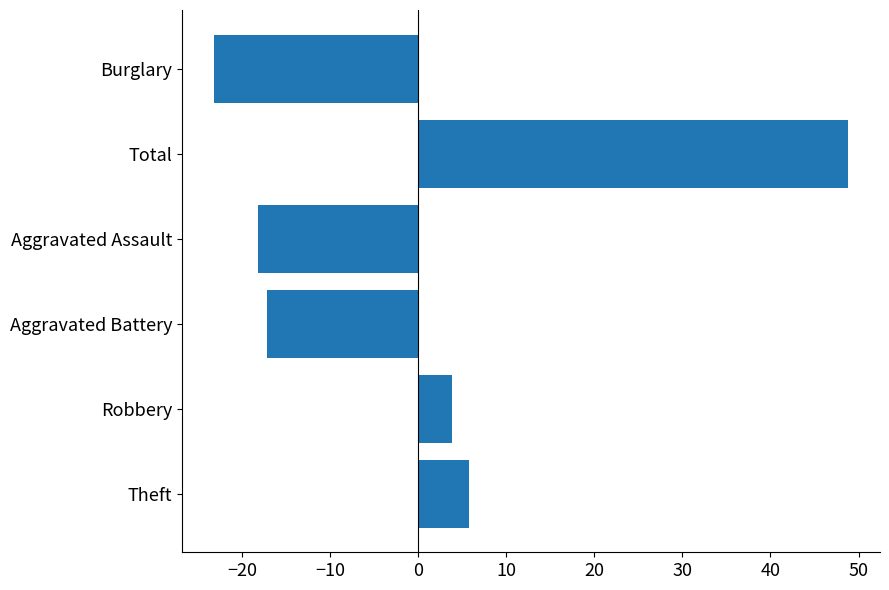

What is the difference between the maximum and minimum values?

72.0